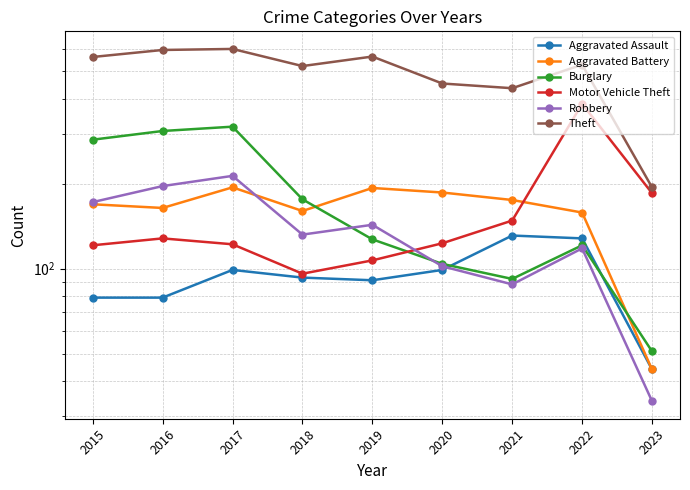

What is the approximate value of Aggravated Battery at 2015, to the nearest 5?

170